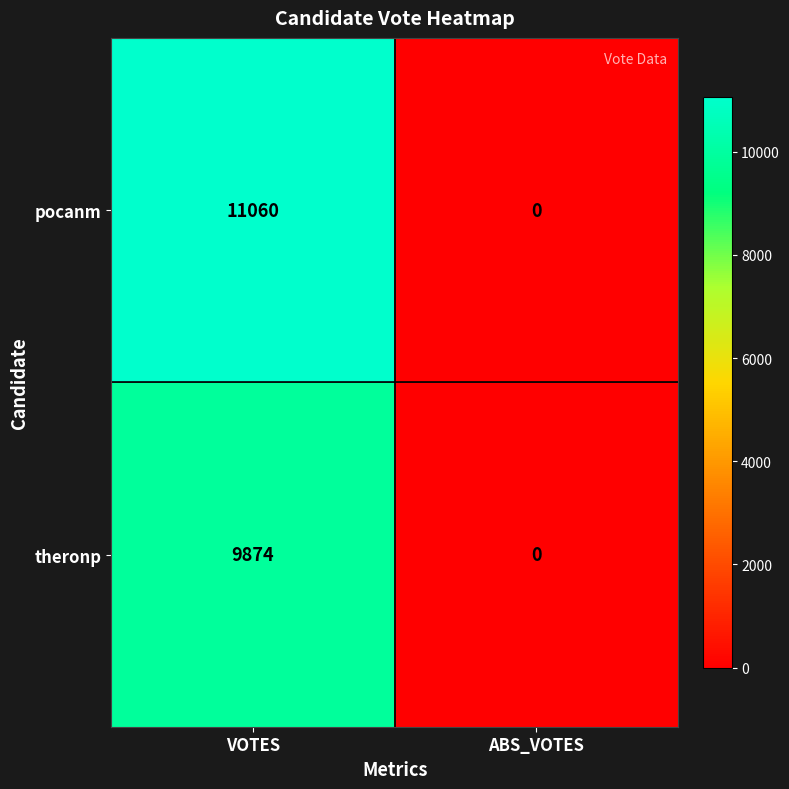

Reading left to right, what are all the values shown in this chart?

pocanm: VOTES=11060	ABS_VOTES=0
theronp: VOTES=9874	ABS_VOTES=0